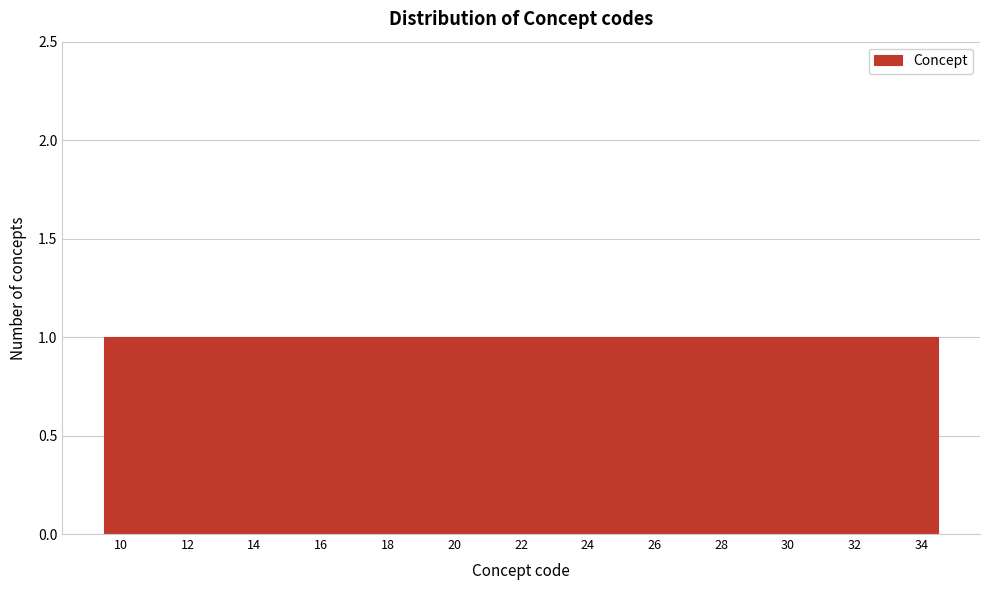

Reading left to right, list every bar in this chart as the range it spans on the x-axis followed by its height. Neither the bar edges nor the heights are printed on the chart, so give them approximately, as read against the axes.

9.5 to 10.5: 1
10.5 to 11.5: 1
11.5 to 12.5: 1
12.5 to 13.5: 1
13.5 to 14.5: 1
14.5 to 15.5: 1
15.5 to 16.5: 1
16.5 to 17.5: 1
17.5 to 18.5: 1
18.5 to 19.5: 1
19.5 to 20.5: 1
20.5 to 21.5: 1
21.5 to 22.5: 1
22.5 to 23.5: 1
23.5 to 24.5: 1
24.5 to 25.5: 1
25.5 to 26.5: 1
26.5 to 27.5: 1
27.5 to 28.5: 1
28.5 to 29.5: 1
29.5 to 30.5: 1
30.5 to 31.5: 1
31.5 to 32.5: 1
32.5 to 33.5: 1
33.5 to 34.5: 1